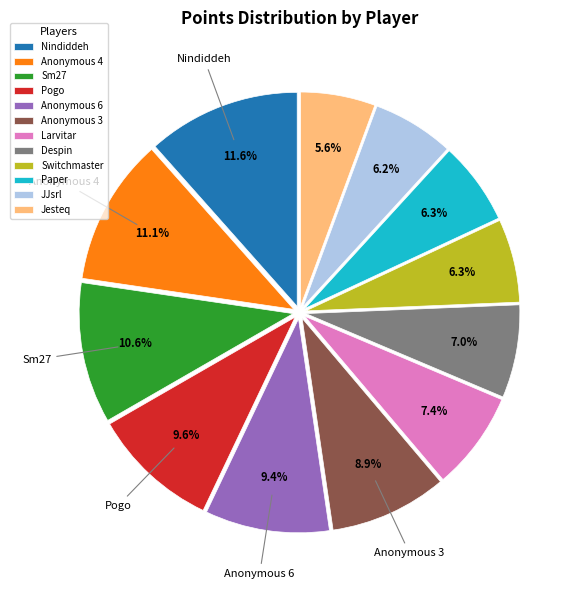

What is the ratio of the value at Jesteq to the value at JJsrl?

0.9